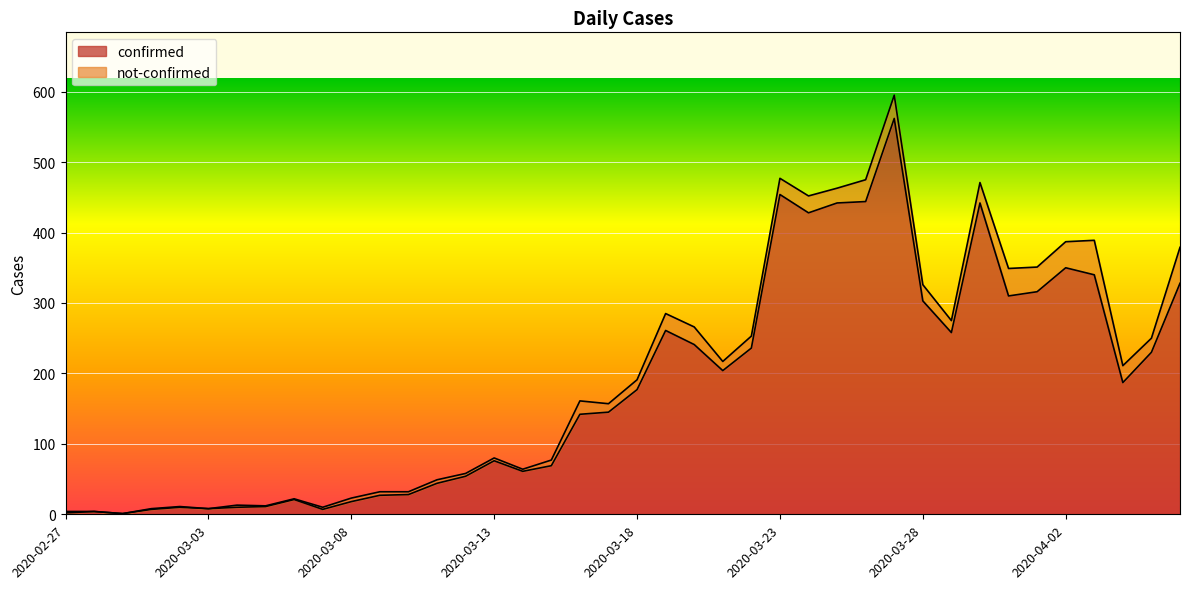

What is the maximum value for confirmed?

562